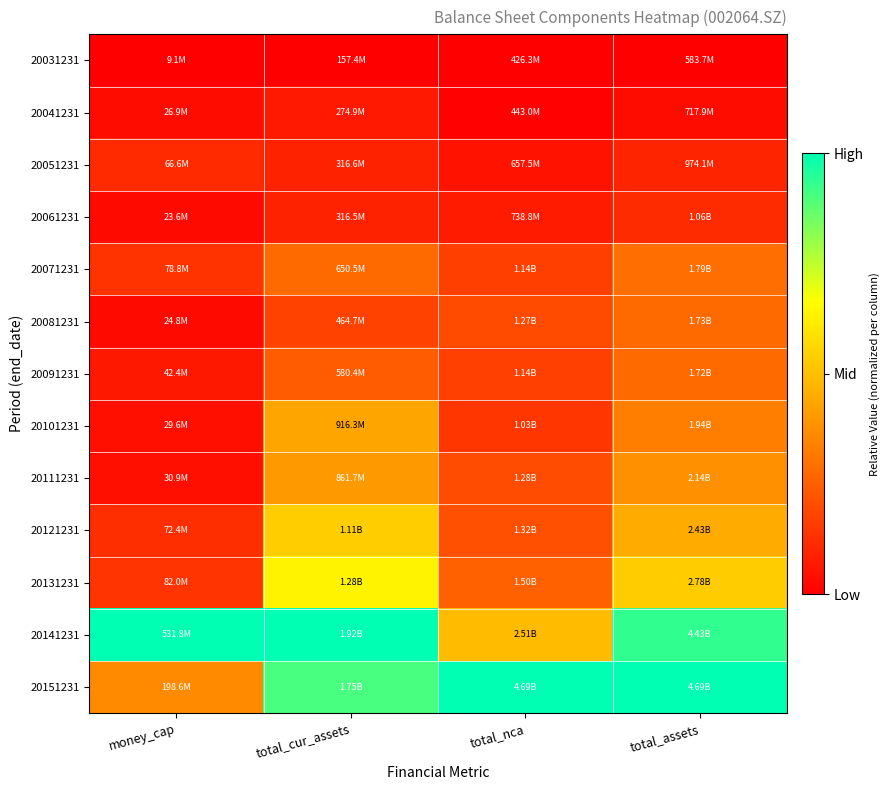

At total_nca, list the series in order from smallest to largest.

20031231, 20041231, 20051231, 20061231, 20101231, 20071231, 20091231, 20081231, 20111231, 20121231, 20131231, 20141231, 20151231